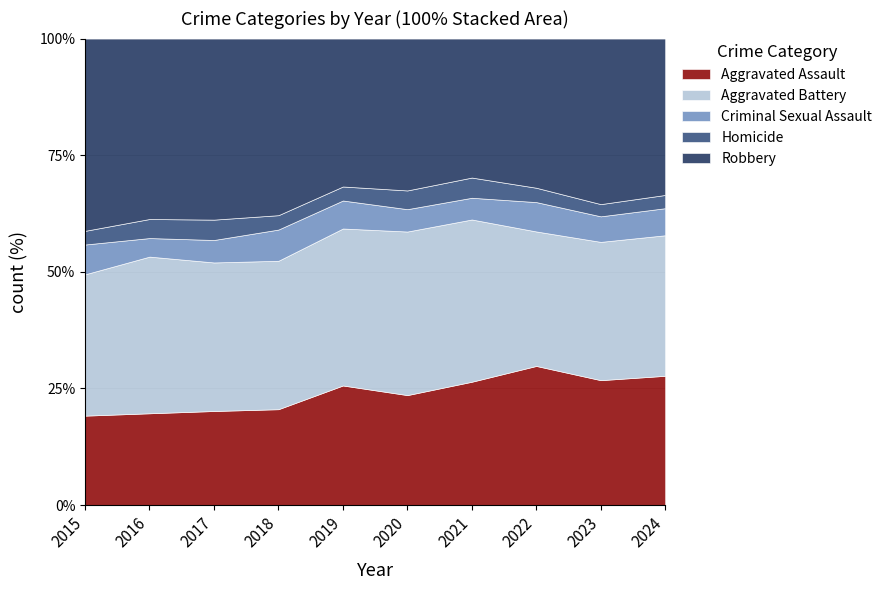

True or false: Robbery and Criminal Sexual Assault intersect in this chart.

False